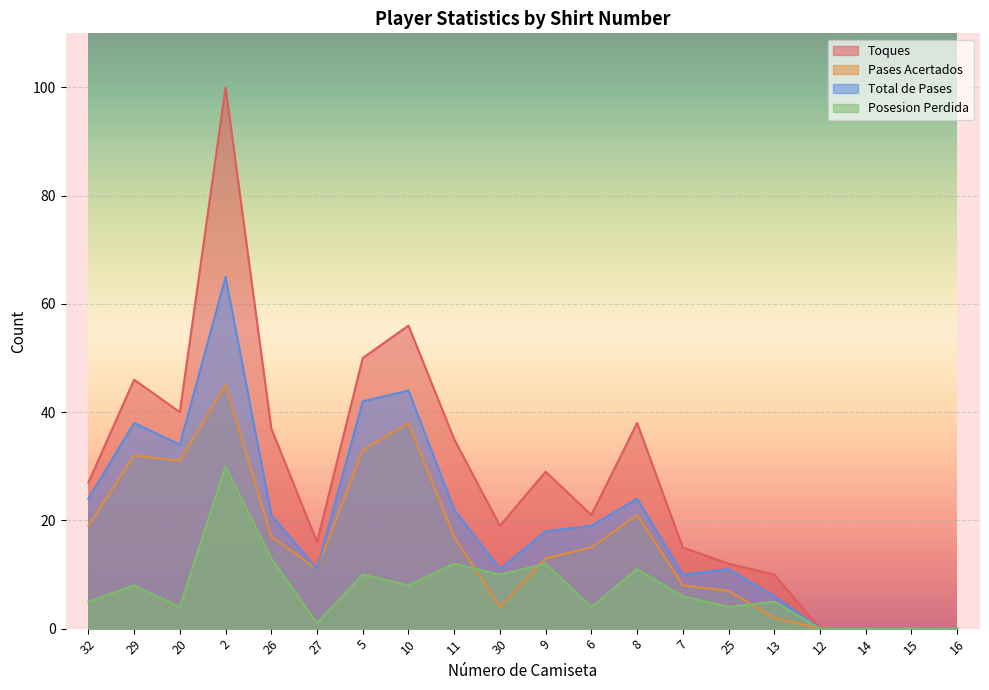

Count the number of data series in this chart.

4